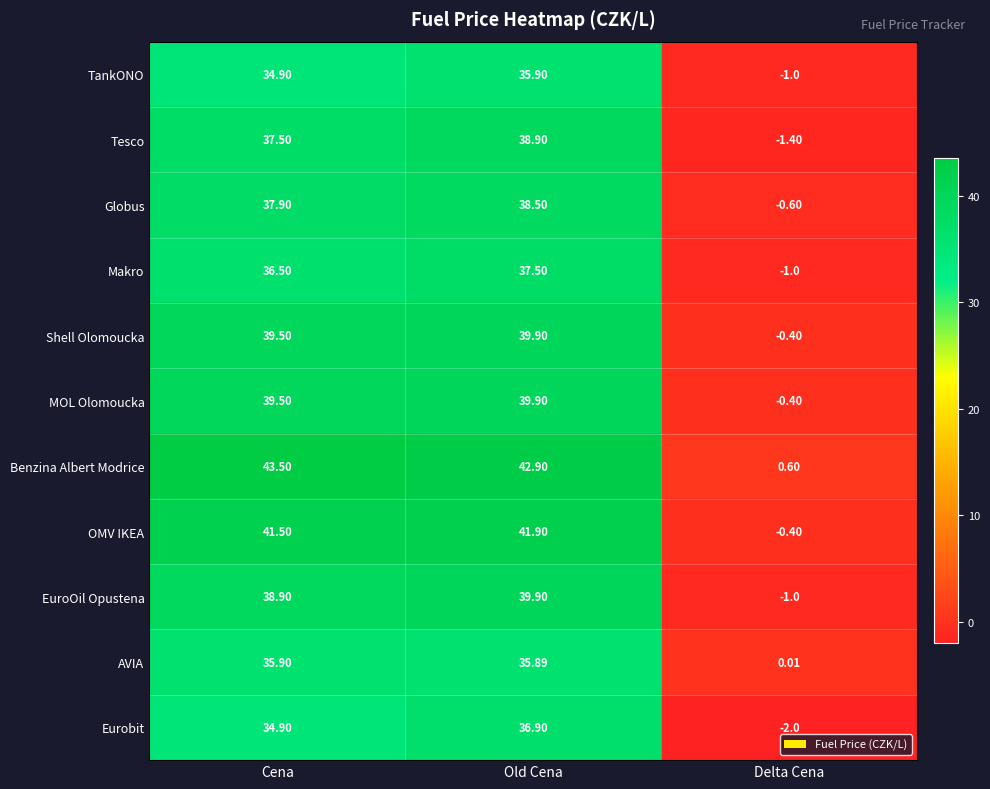

Which series has the largest total across all categories?

Benzina Albert Modrice